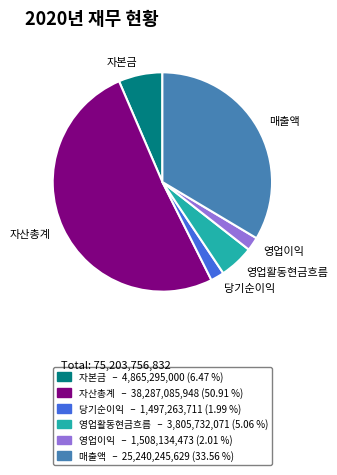

How many slices are in this pie chart?

6